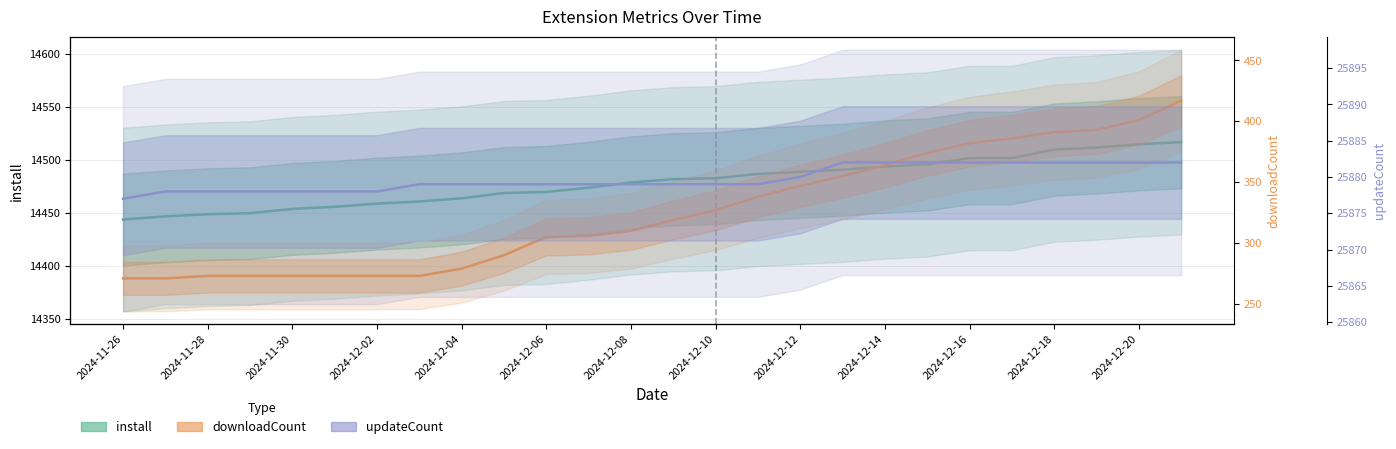

True or false: install and updateCount intersect in this chart.

False